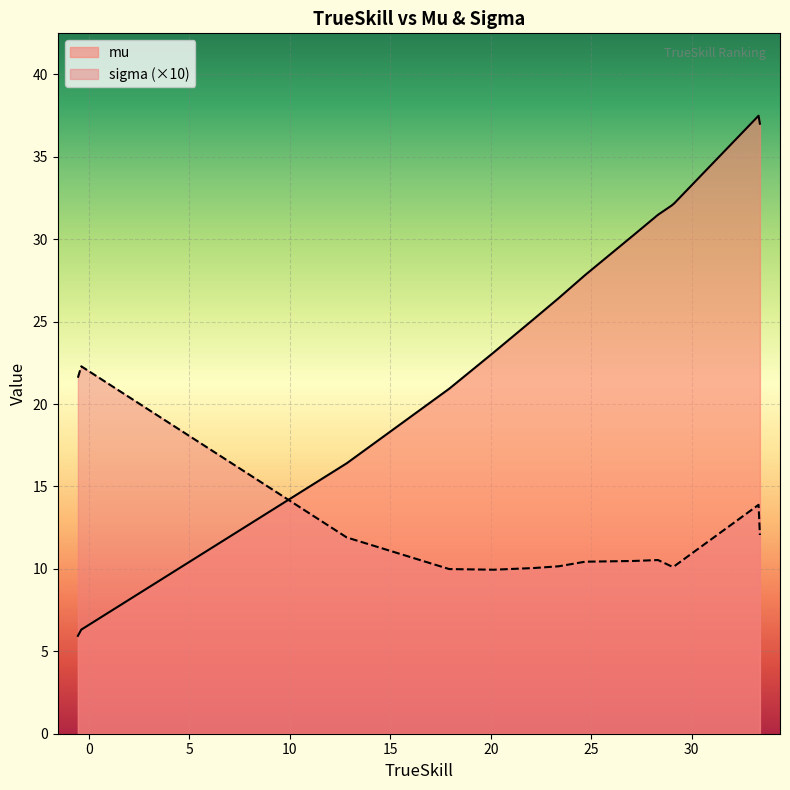

Between which two adjacent categories do sigma and x first intersect?

mu and sigma